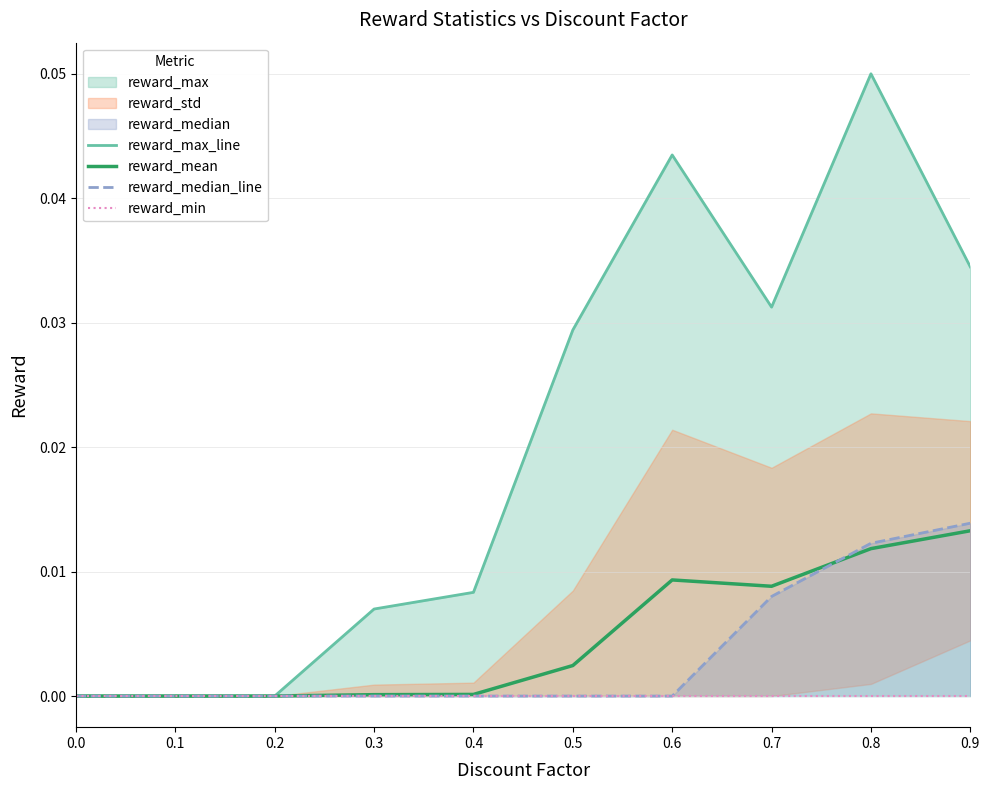

The reward_median_line series shows 0.0 at 0.5. True or false?

True